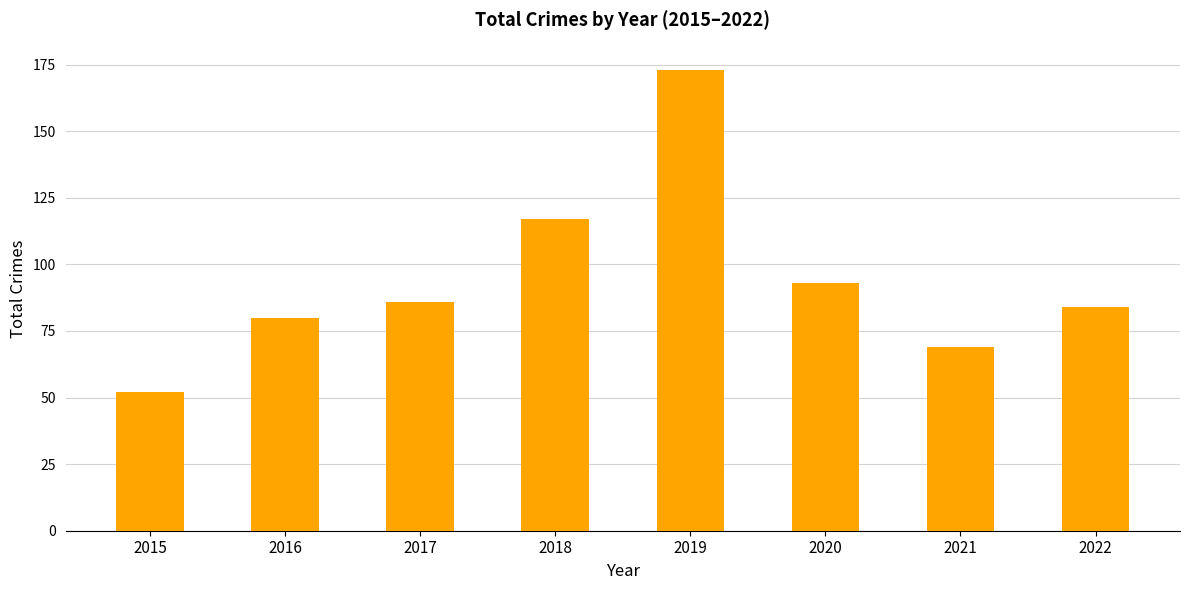

How many values are below 86?

4